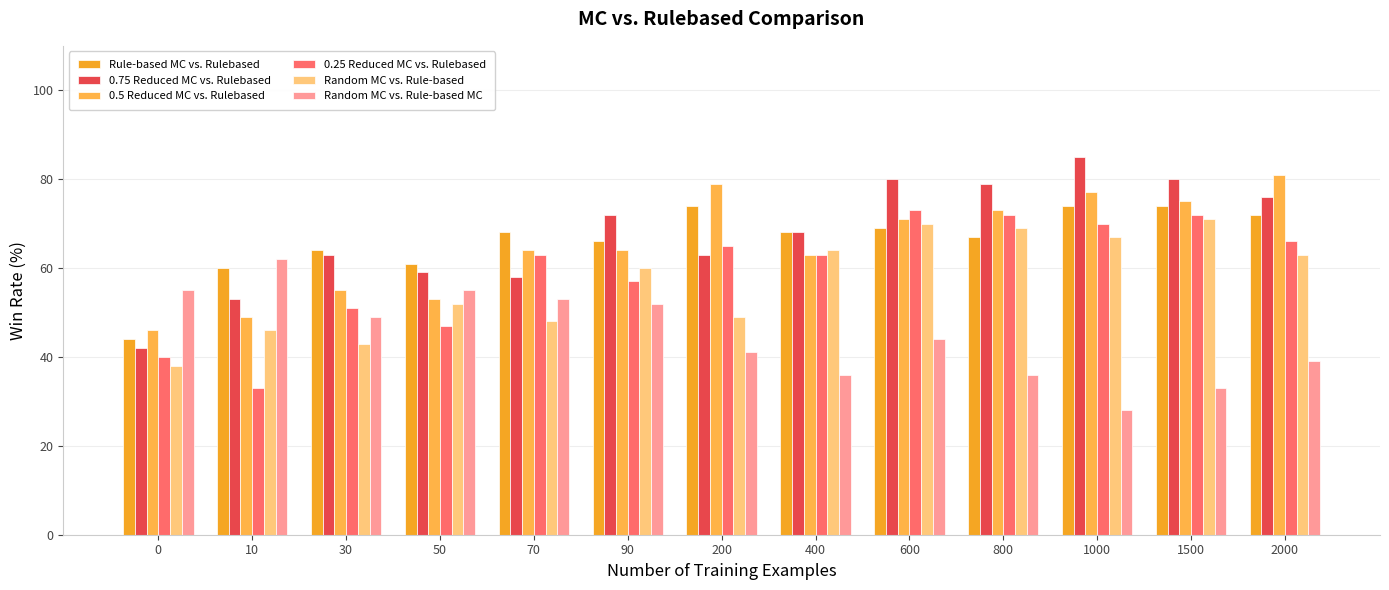

Reading right to left, transcribe all the data shown in this chart.

Rule-based MC vs. Rulebased: 2000=72	1500=74	1000=74	800=67	600=69	400=68	200=74	90=66	70=68	50=61	30=64	10=60	0=44
0.75 Reduced MC vs. Rulebased: 2000=76	1500=80	1000=85	800=79	600=80	400=68	200=63	90=72	70=58	50=59	30=63	10=53	0=42
0.5 Reduced MC vs. Rulebased: 2000=81	1500=75	1000=77	800=73	600=71	400=63	200=79	90=64	70=64	50=53	30=55	10=49	0=46
0.25 Reduced MC vs. Rulebased: 2000=66	1500=72	1000=70	800=72	600=73	400=63	200=65	90=57	70=63	50=47	30=51	10=33	0=40
Random MC vs. Rule-based: 2000=63	1500=71	1000=67	800=69	600=70	400=64	200=49	90=60	70=48	50=52	30=43	10=46	0=38
Random MC vs. Rule-based MC: 2000=39	1500=33	1000=28	800=36	600=44	400=36	200=41	90=52	70=53	50=55	30=49	10=62	0=55